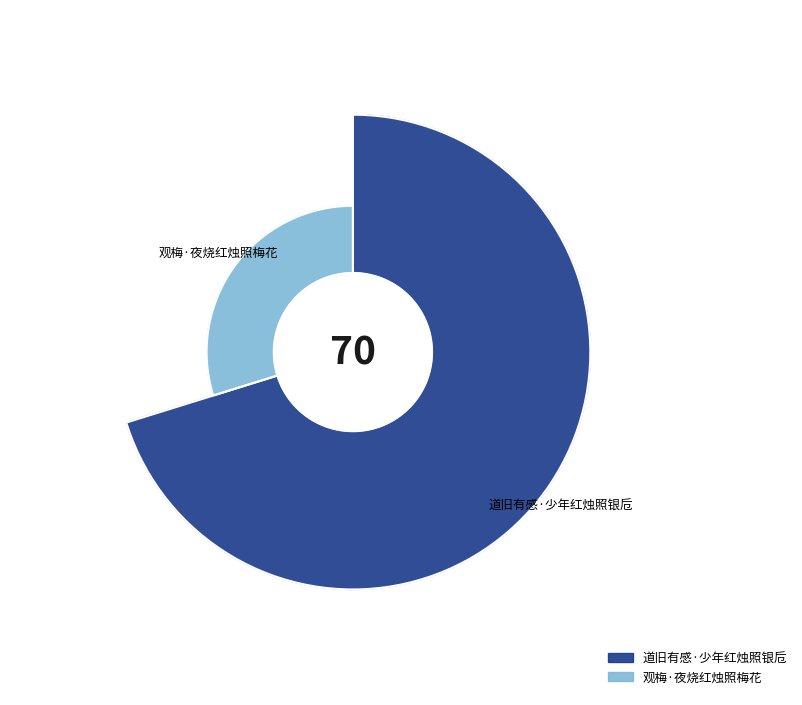

The 观梅·夜烧红烛照梅花 slice represents 30% of the pie. True or false?

True